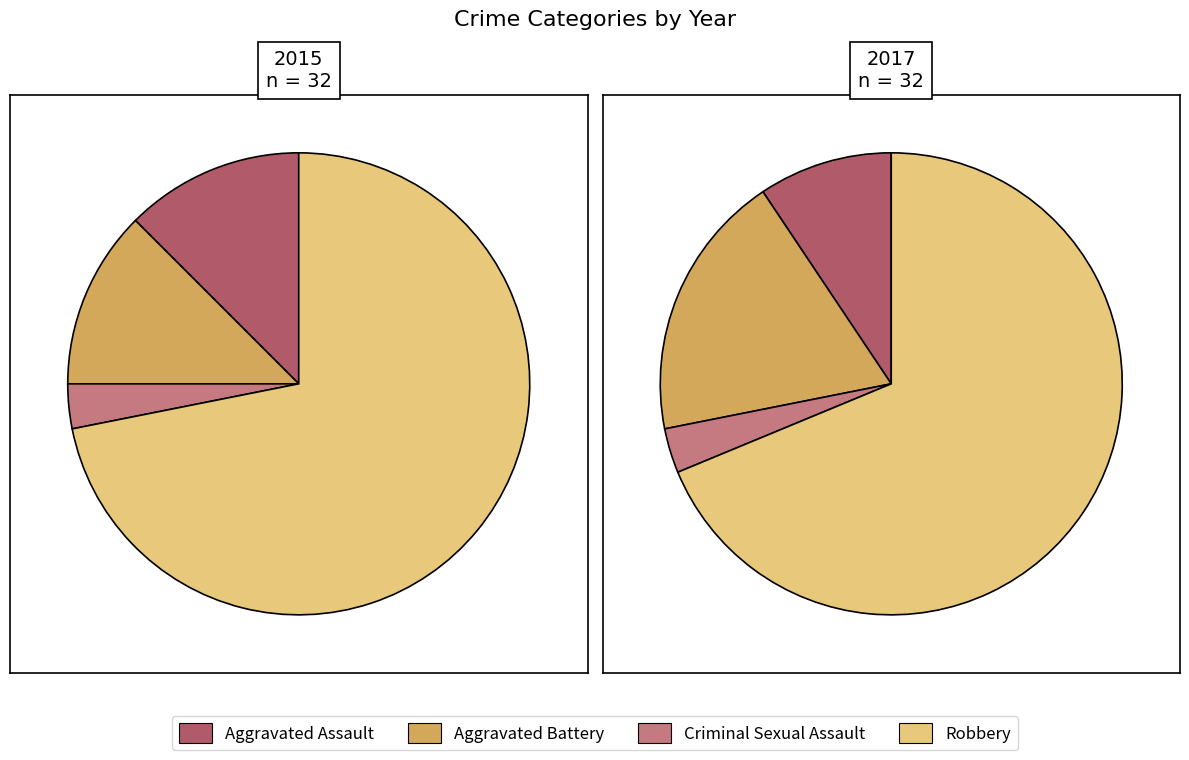

True or false: Aggravated Battery accounts for 26% of the total.

False